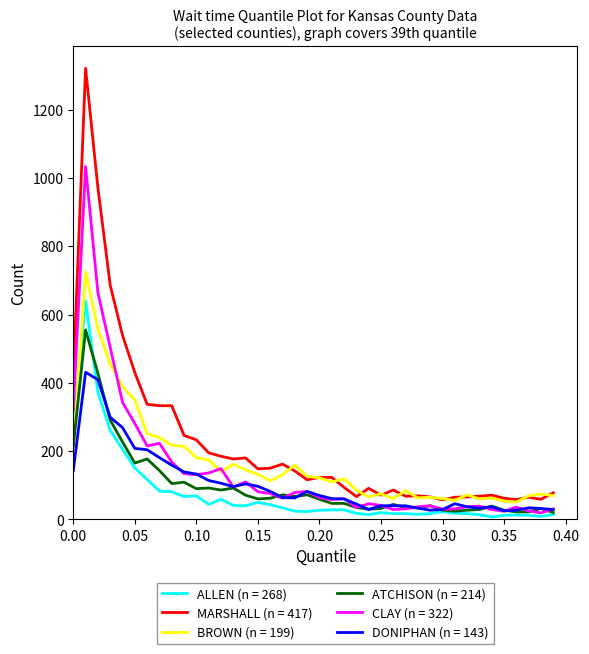

List the series in order of their peak value, highest first.

MARSHALL (n = 417), CLAY (n = 322), BROWN (n = 199), ALLEN (n = 268), ATCHISON (n = 214), DONIPHAN (n = 143)